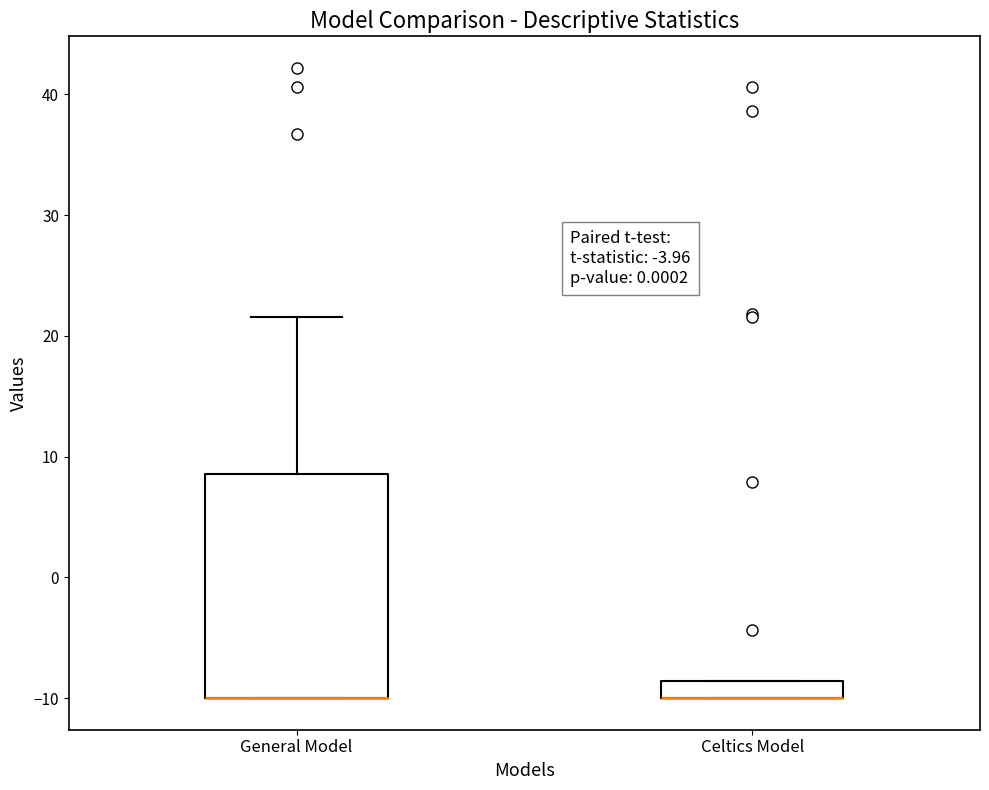

Where is the upper edge of the box for General Model on the y-axis? The values are not printed on the chart, so give them approximately, as read against the axis.

9